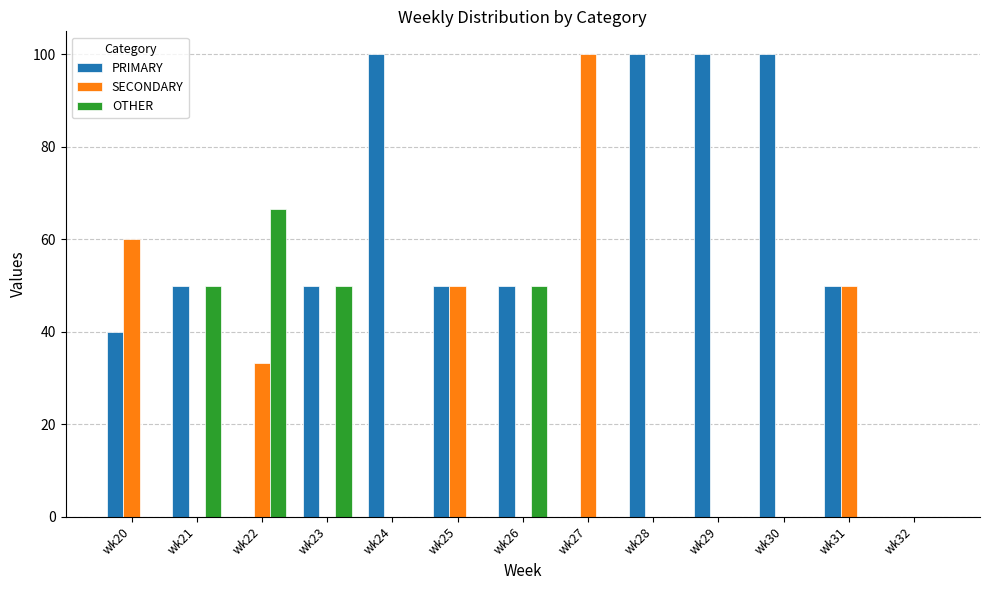

What value does the PRIMARY series have at wk24?

100.0